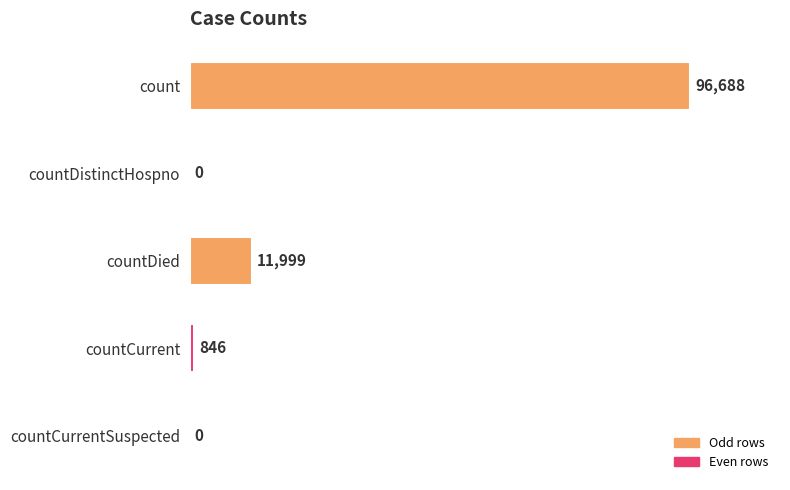

What is the greatest value displayed?

96688